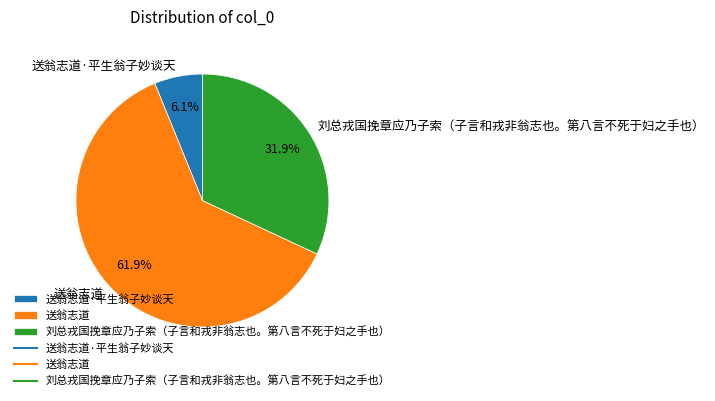

What percentage is the 送翁志道 slice, to the nearest percent?

62%